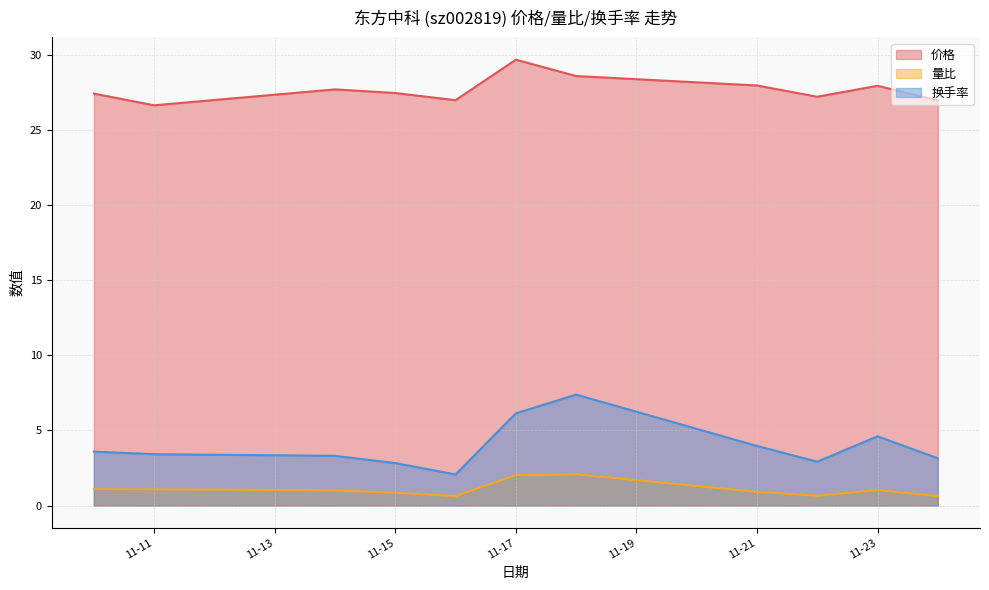

How many series are shown in this chart?

3